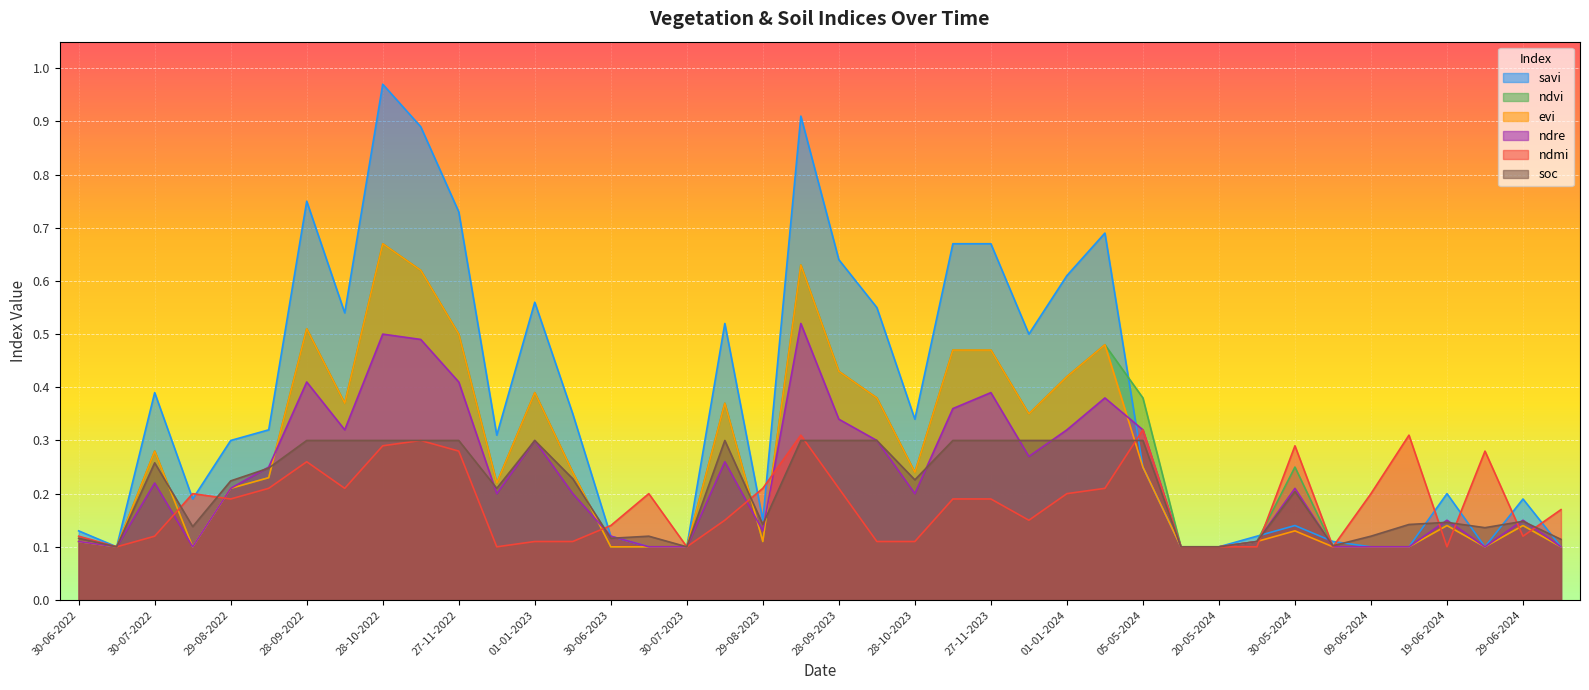

At which category does ndmi reach its first local peak?

14-08-2022